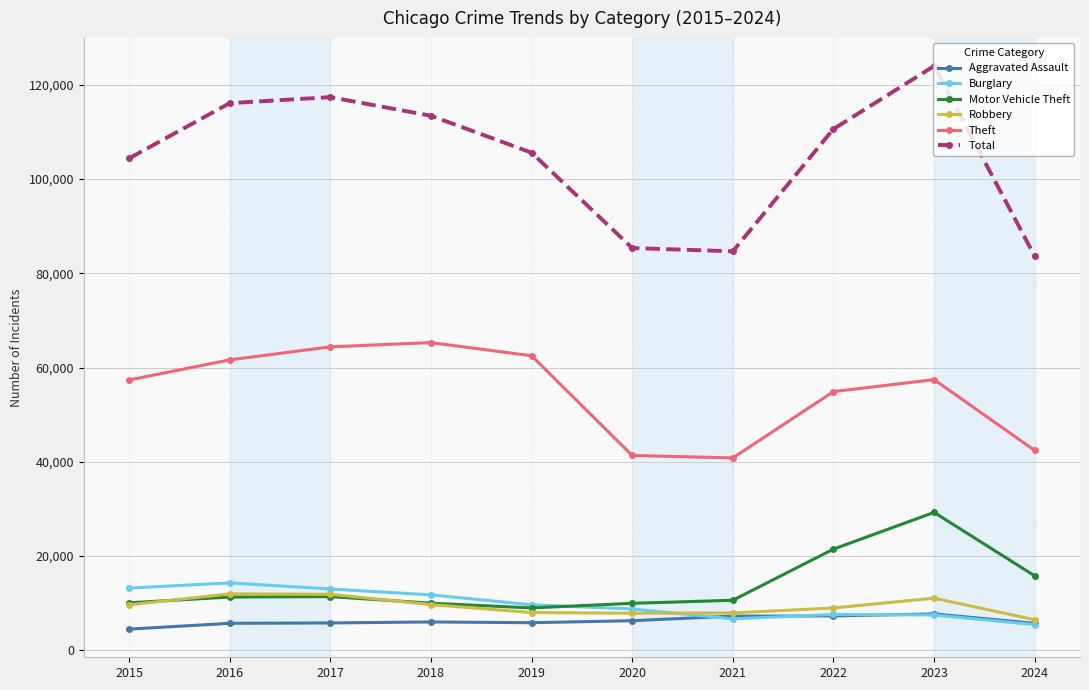

Which series has the largest range (max minus min)?

Total